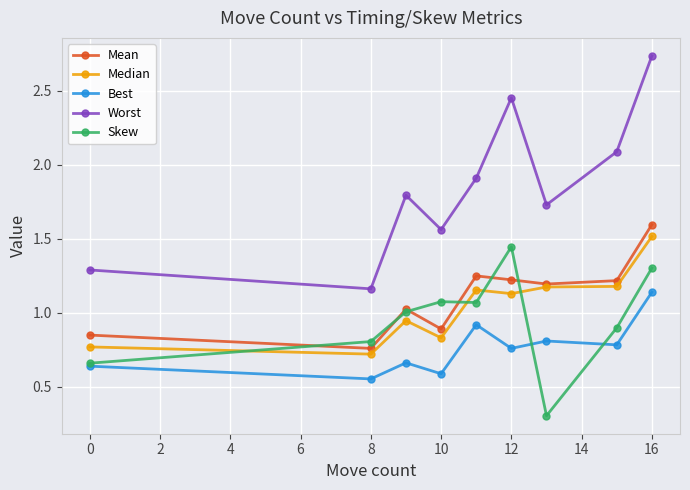

At how many categories does at least one series exceed 0?

9